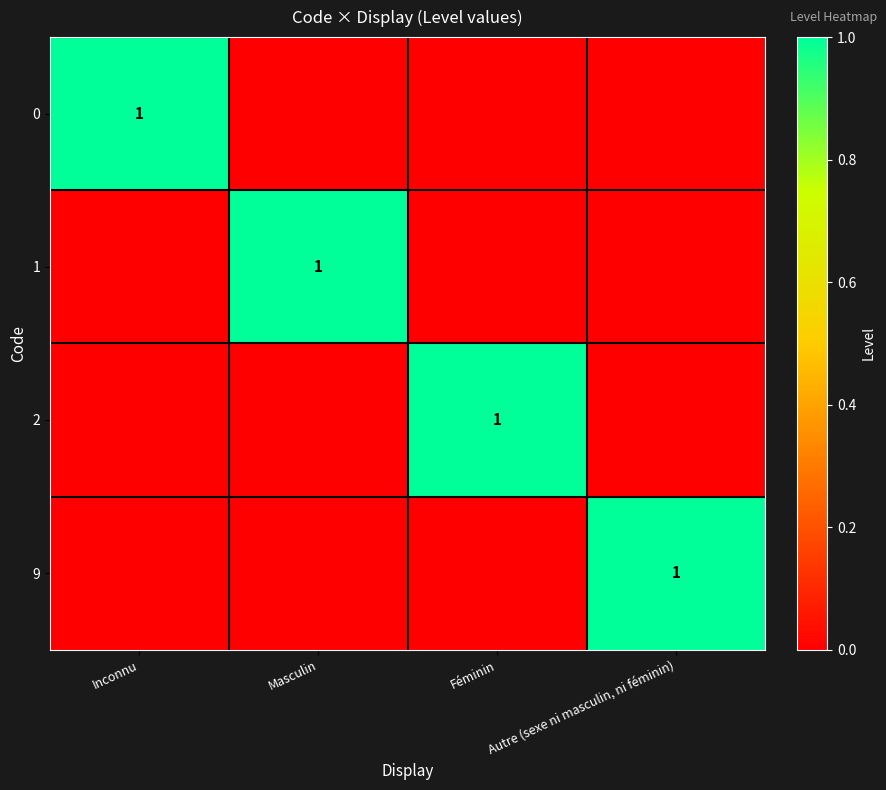

Is it true that 2 equals 2 at Féminin?

False